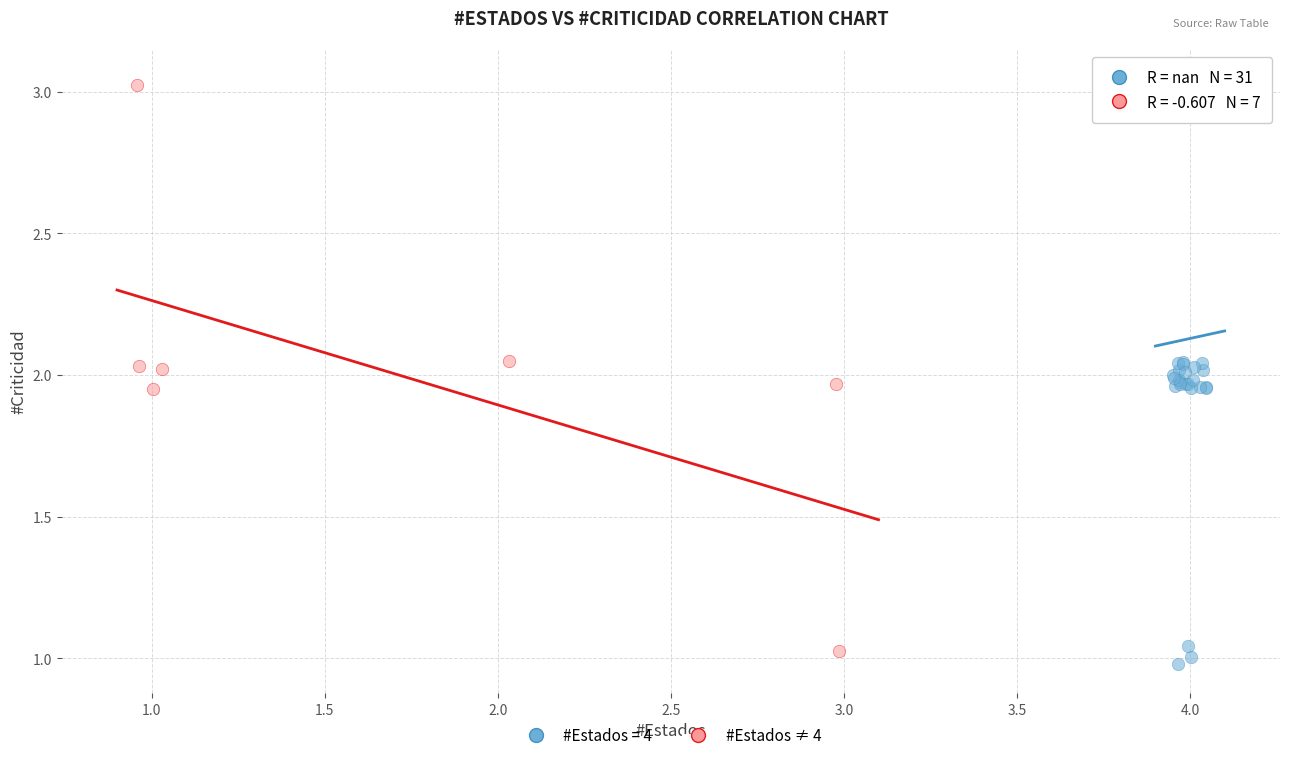

Which series has the largest Y range (max minus min)?

#Estados = 4